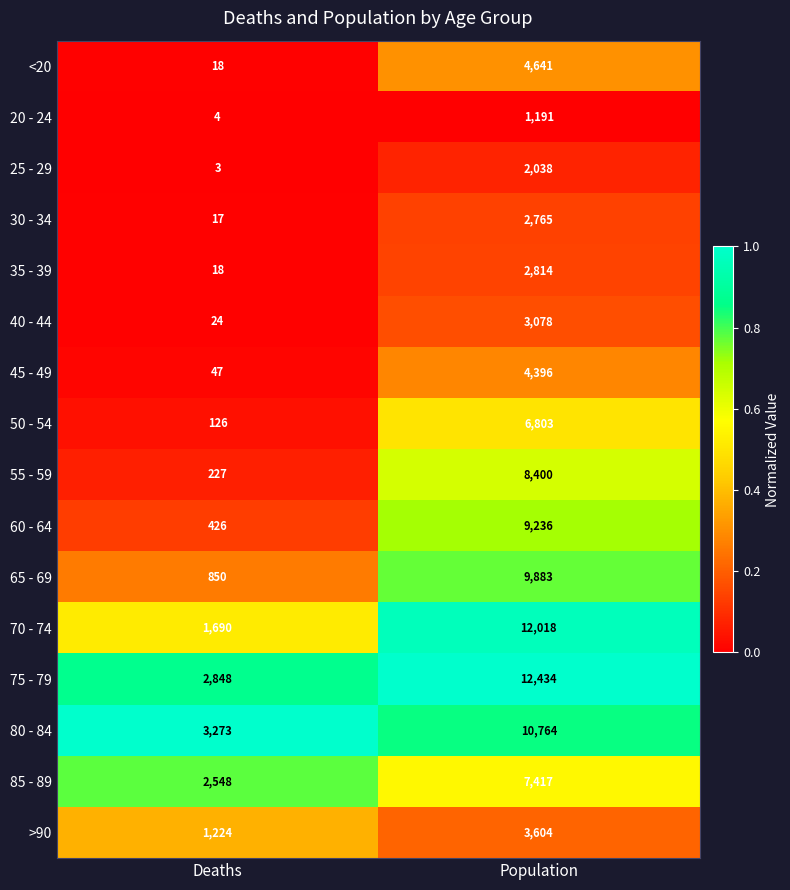

Which series has the widest spread of values?

70 - 74